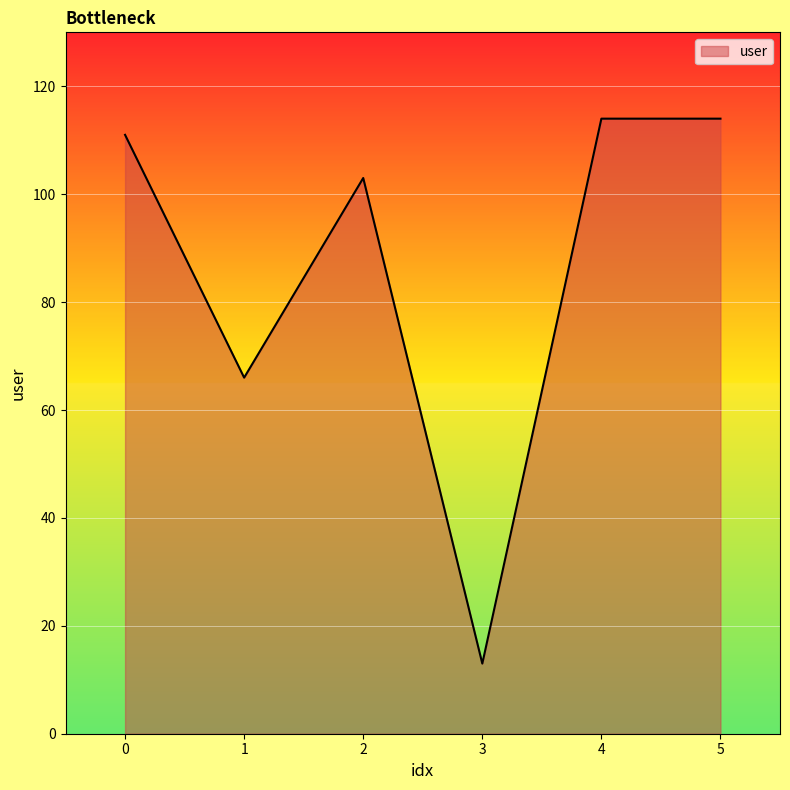

Count the number of categories in the chart.

6